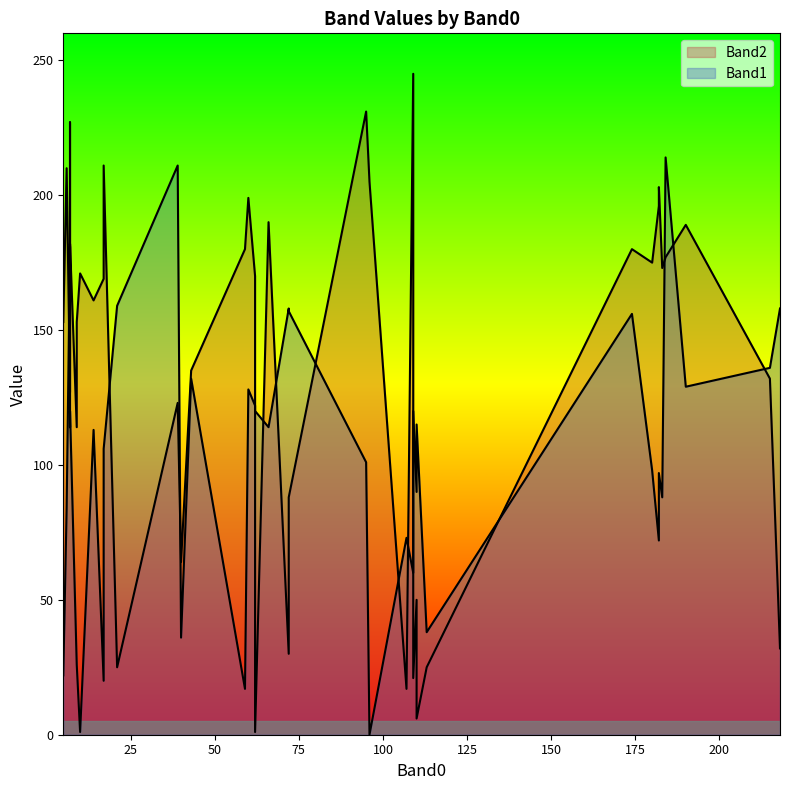

How many intersections are there between Band2 and Band1?

16